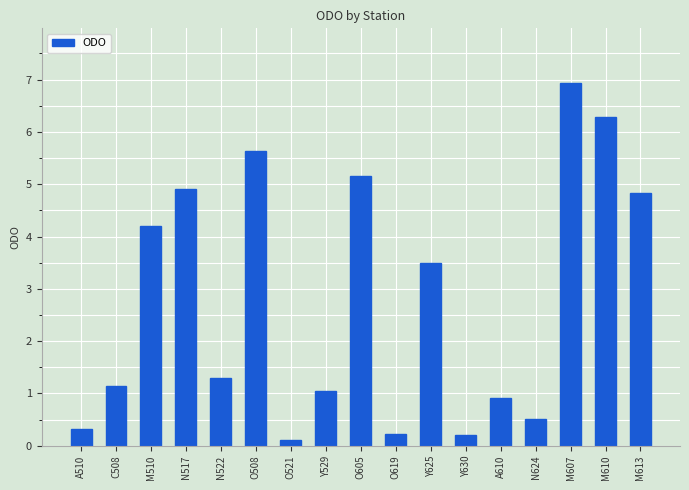

Are the bars grouped side by side (vs. stacked)?

No